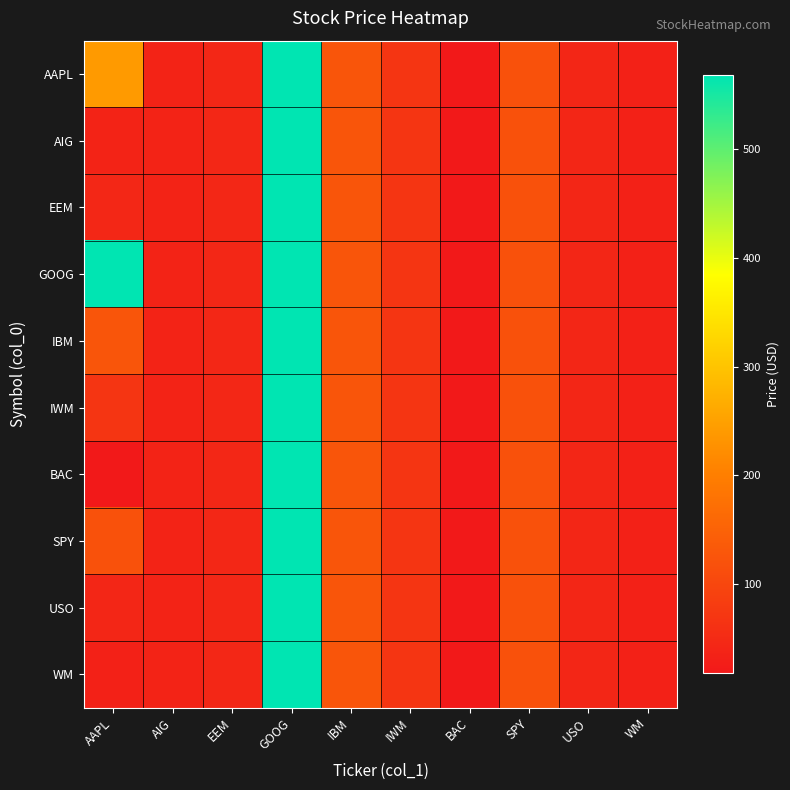

What is the greatest value displayed?

567.5